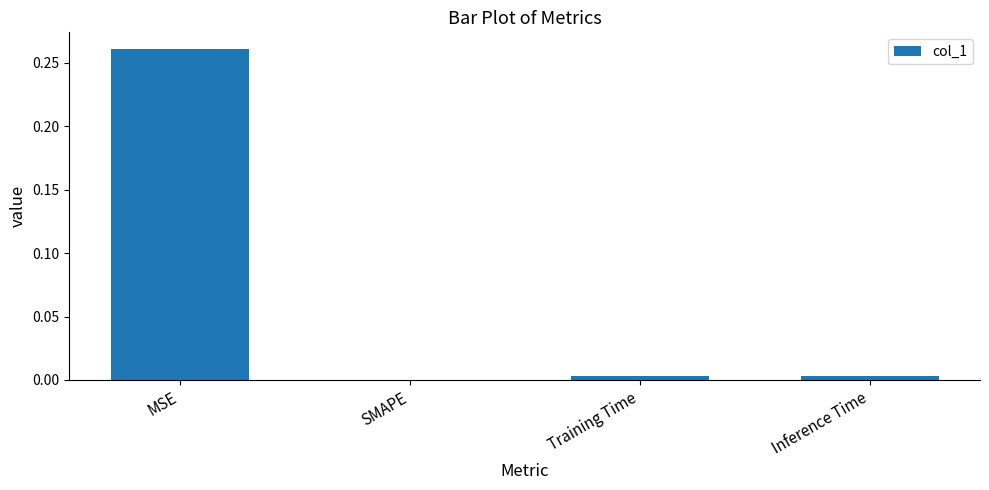

True or false: the data shows 0.0 at Inference Time.

True